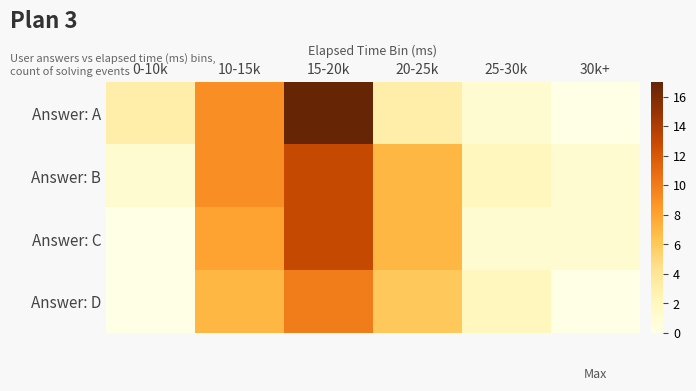

At how many categories does at least one series exceed 5?

3